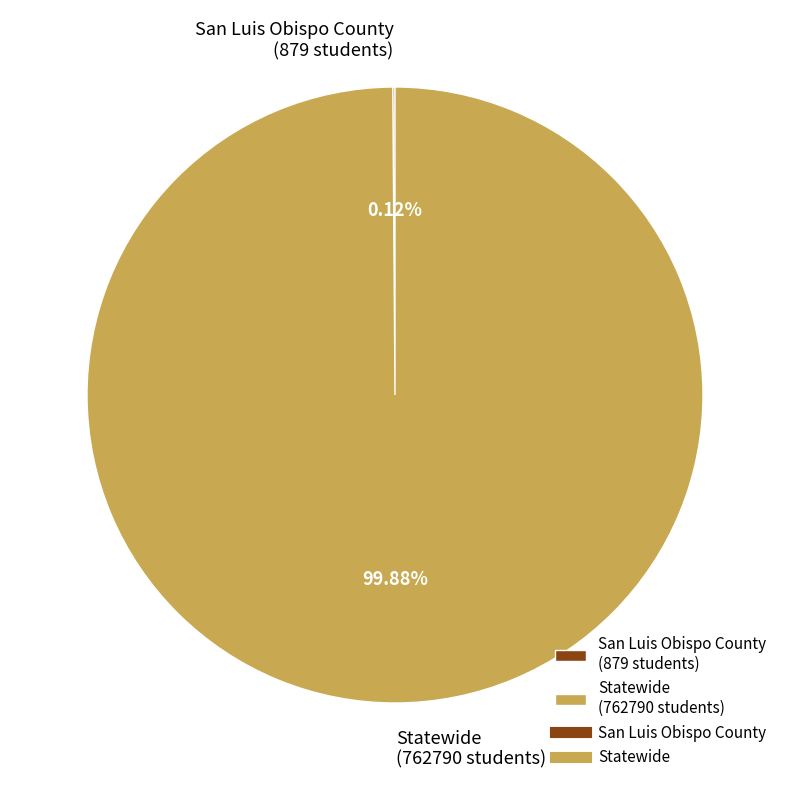

Does any single category account for the majority?

Yes